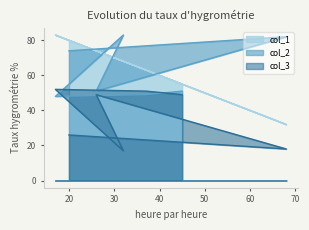

Which series has the widest spread of values?

col_1